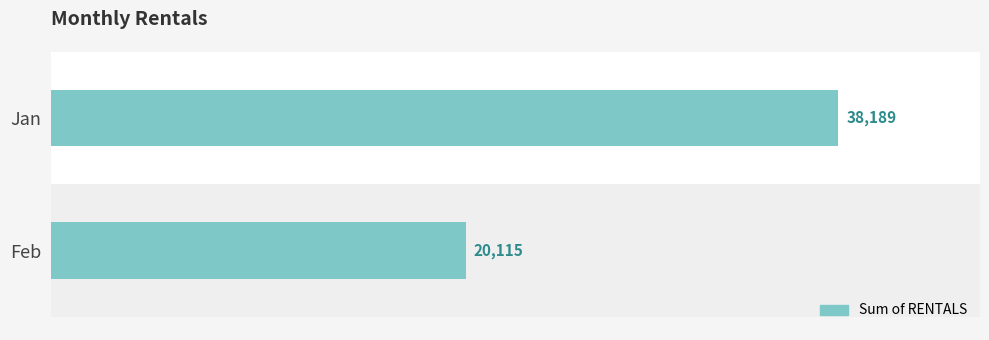

What is the maximum value shown in the chart?

38189